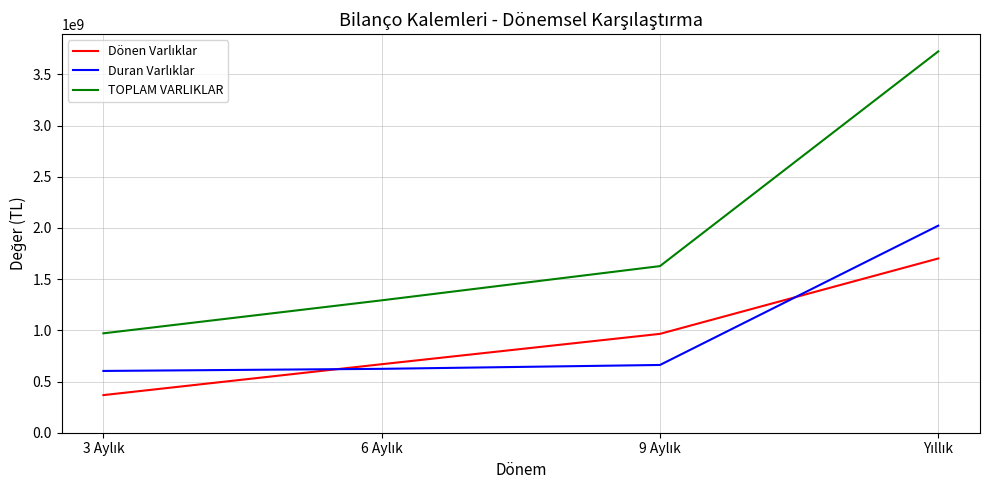

What is the maximum value shown in the chart?

3724039366